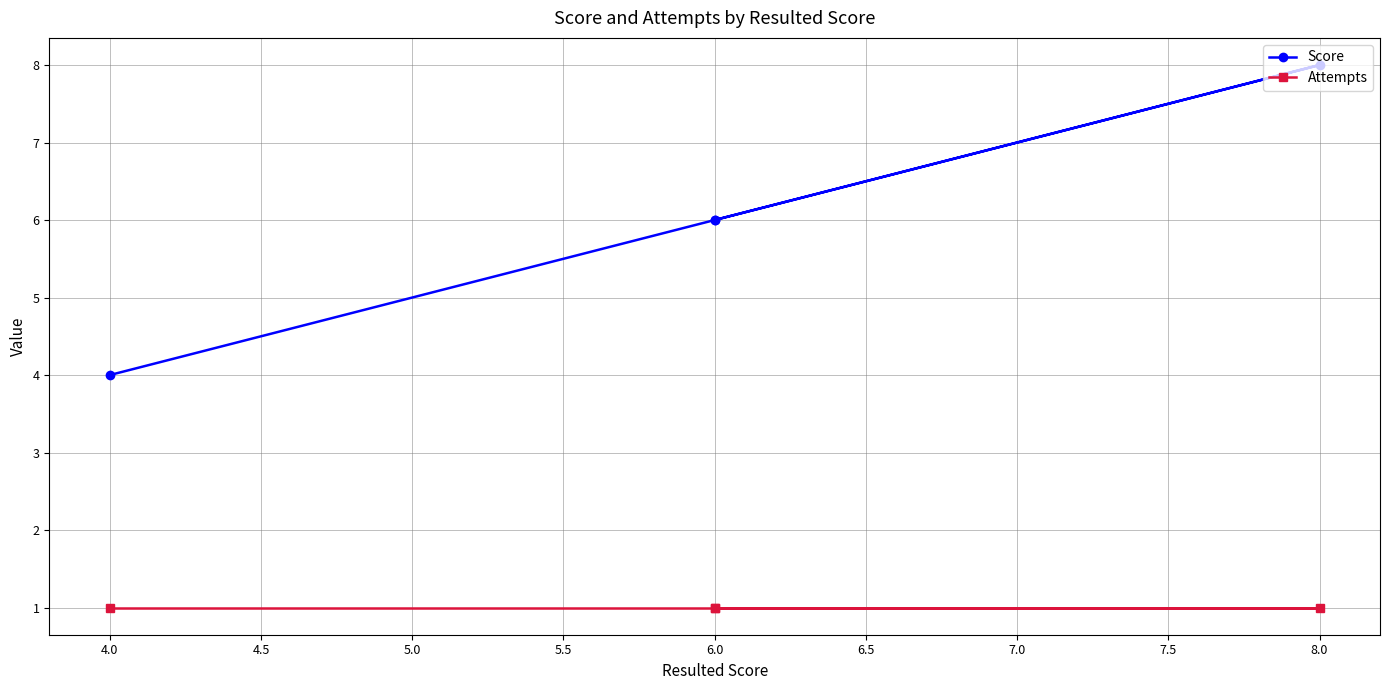

Between 8.0 and 6.0, which series saw the biggest shift?

Score